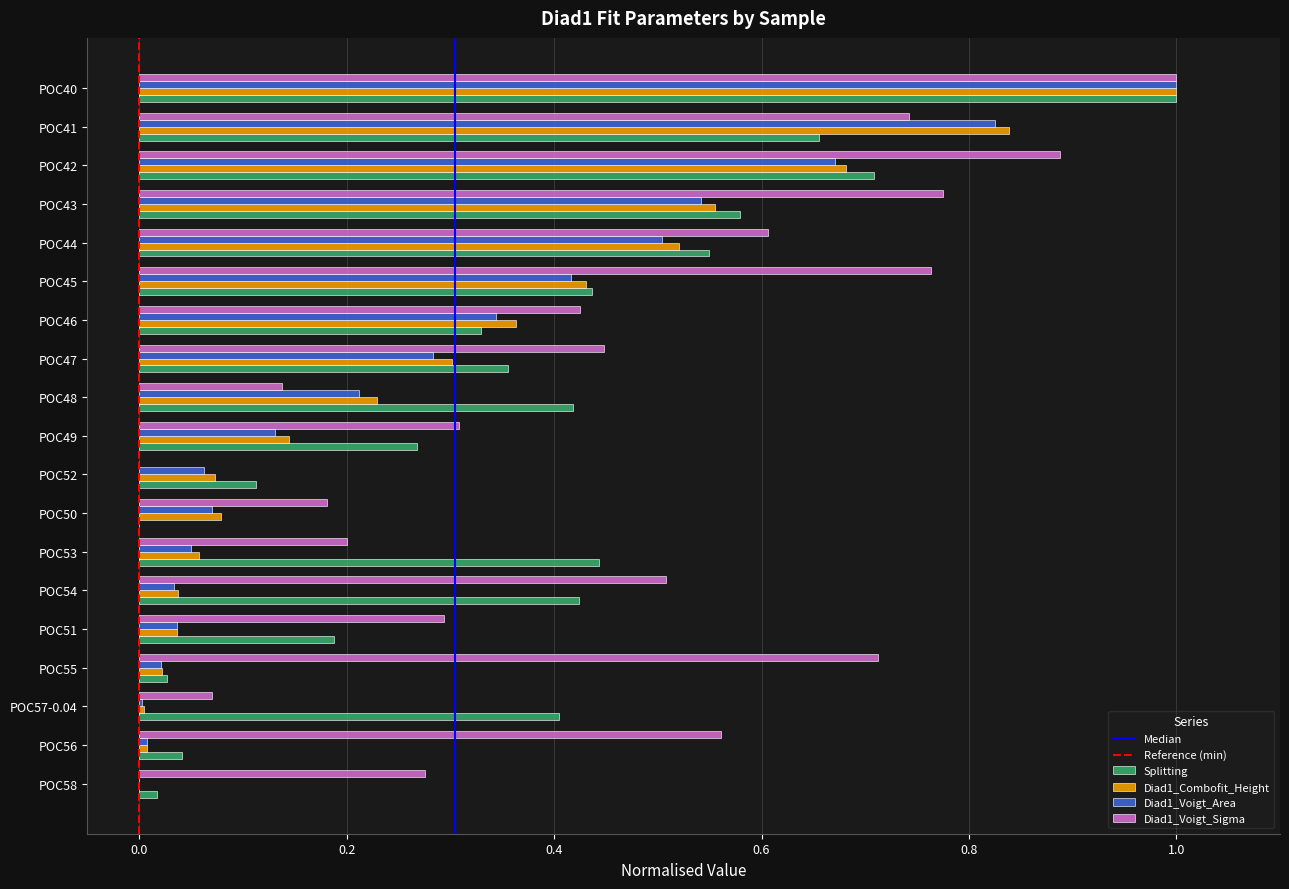

Which series changed the most between POC51 and POC47?

Diad1_Combofit_Height